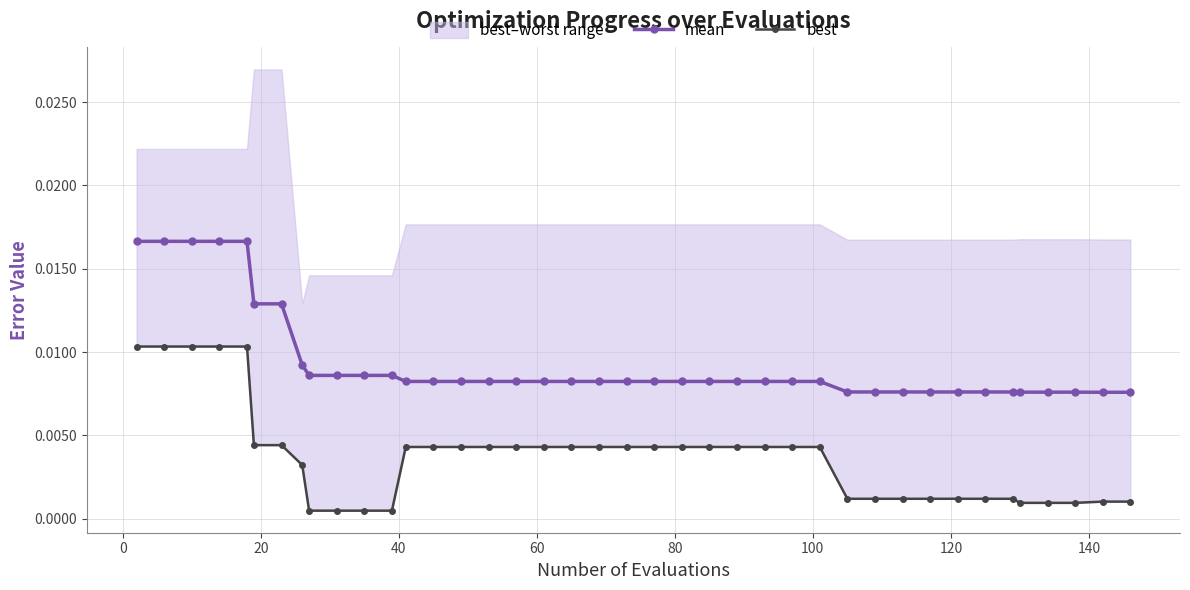

Count the mean values in the range 0 to 1.

40